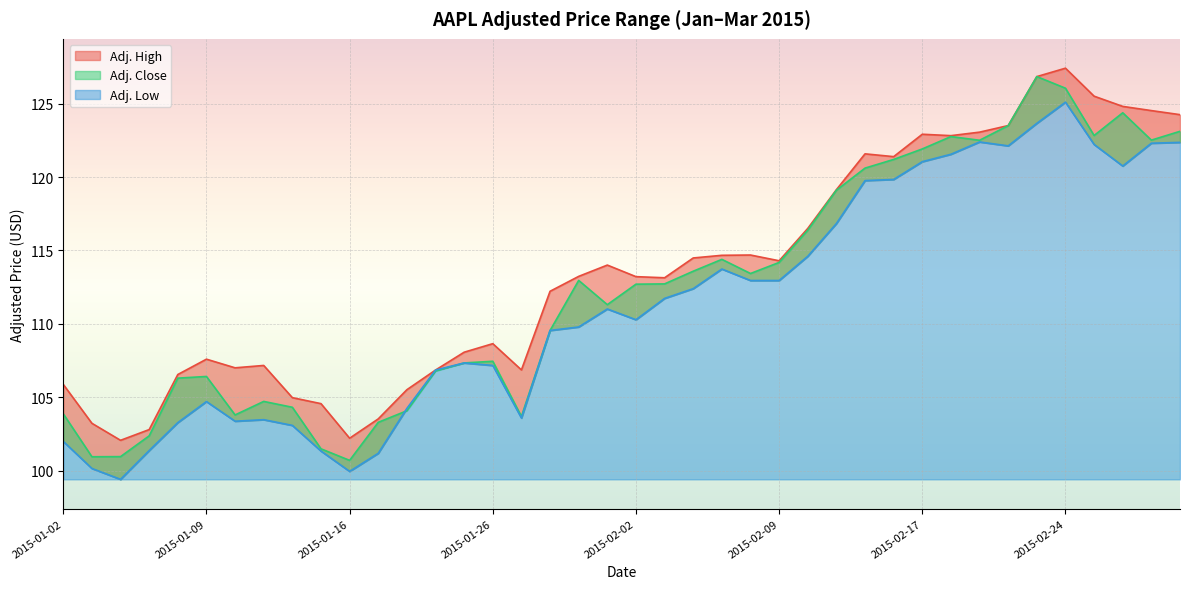

Which series has the widest spread of values?

Adj. Close